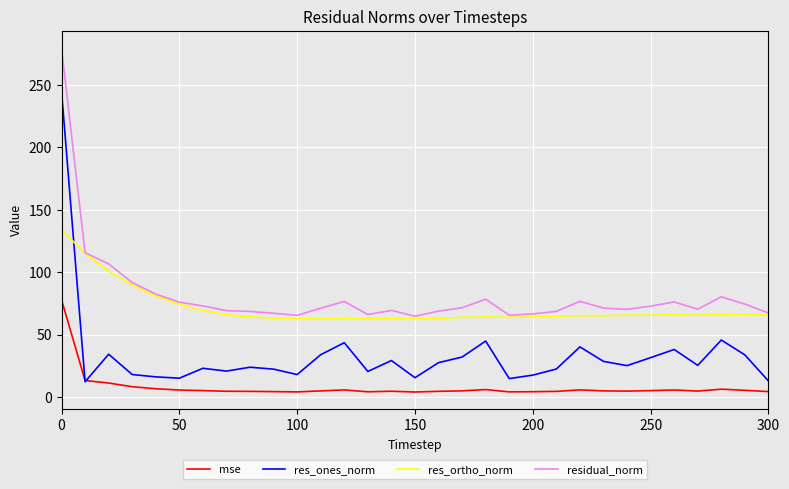

Rank the series by their maximum value, from lowest to highest.

mse, res_ortho_norm, res_ones_norm, residual_norm